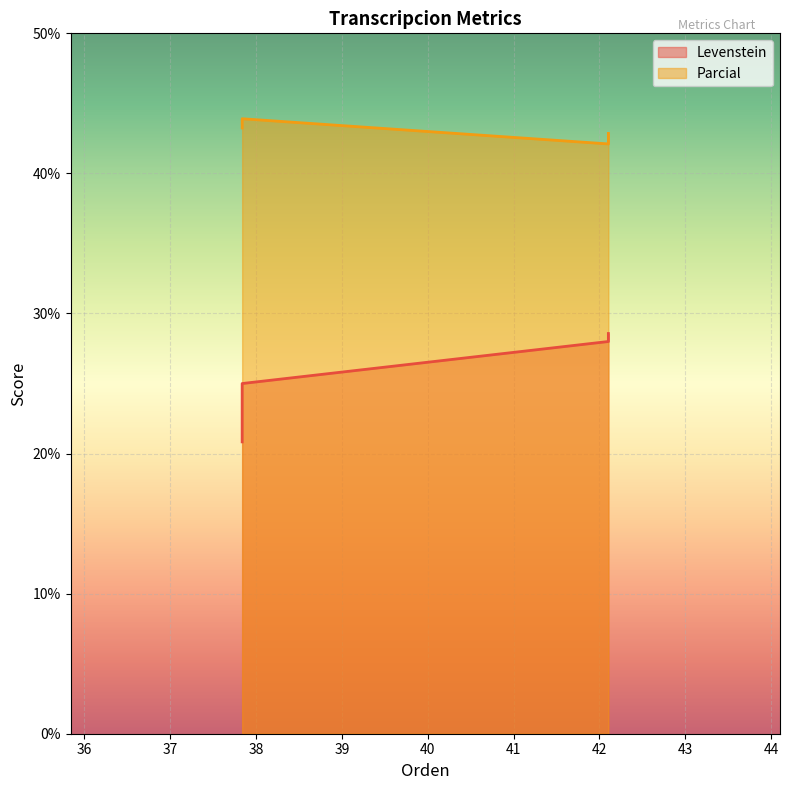

True or false: the data has more than 0 interior local peaks.

True